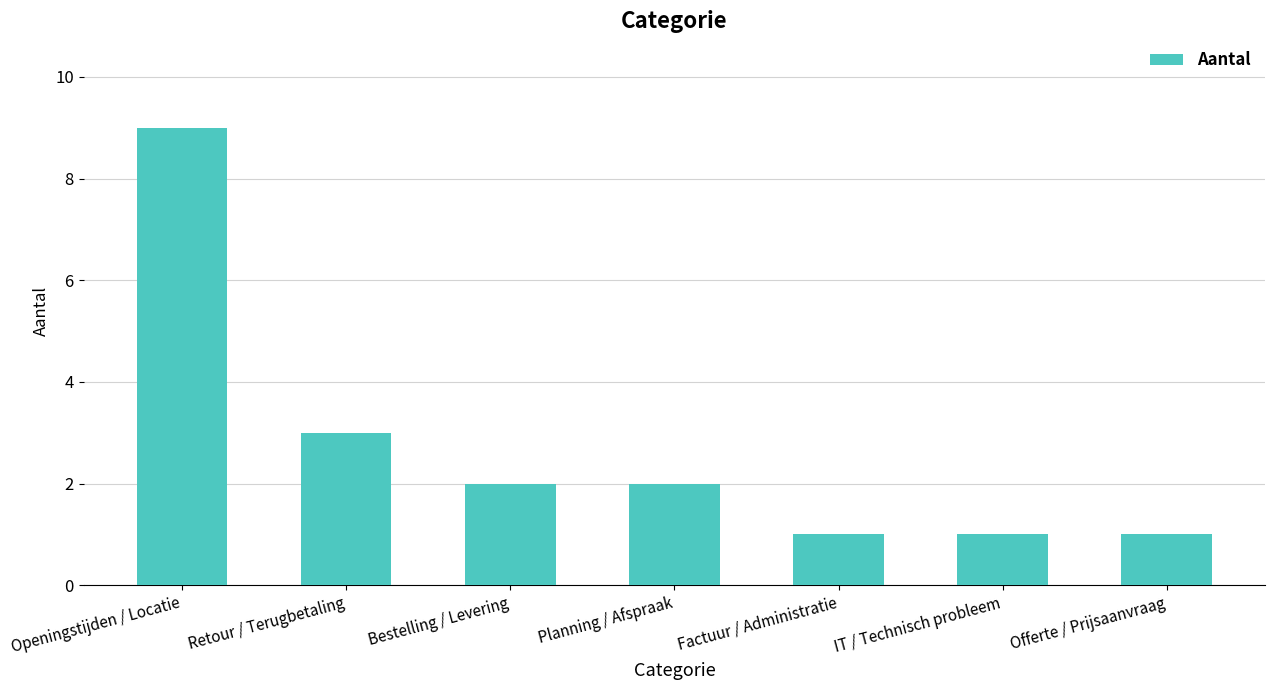

What is the minimum value shown in the chart?

1